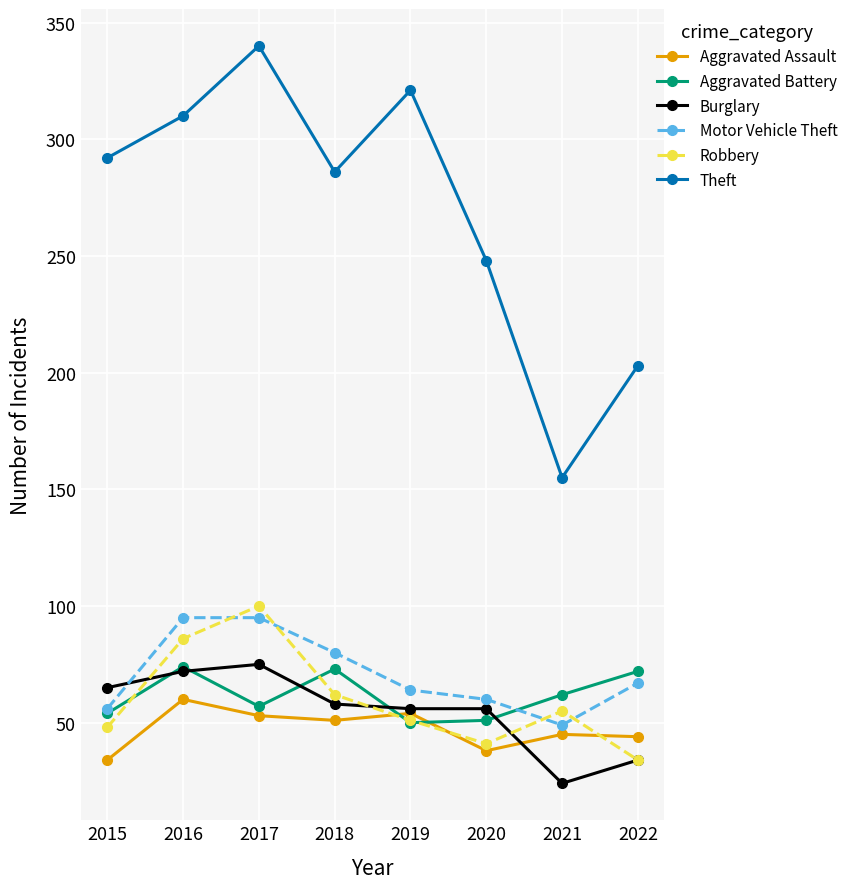

What is the total value across all series at 2022?

454